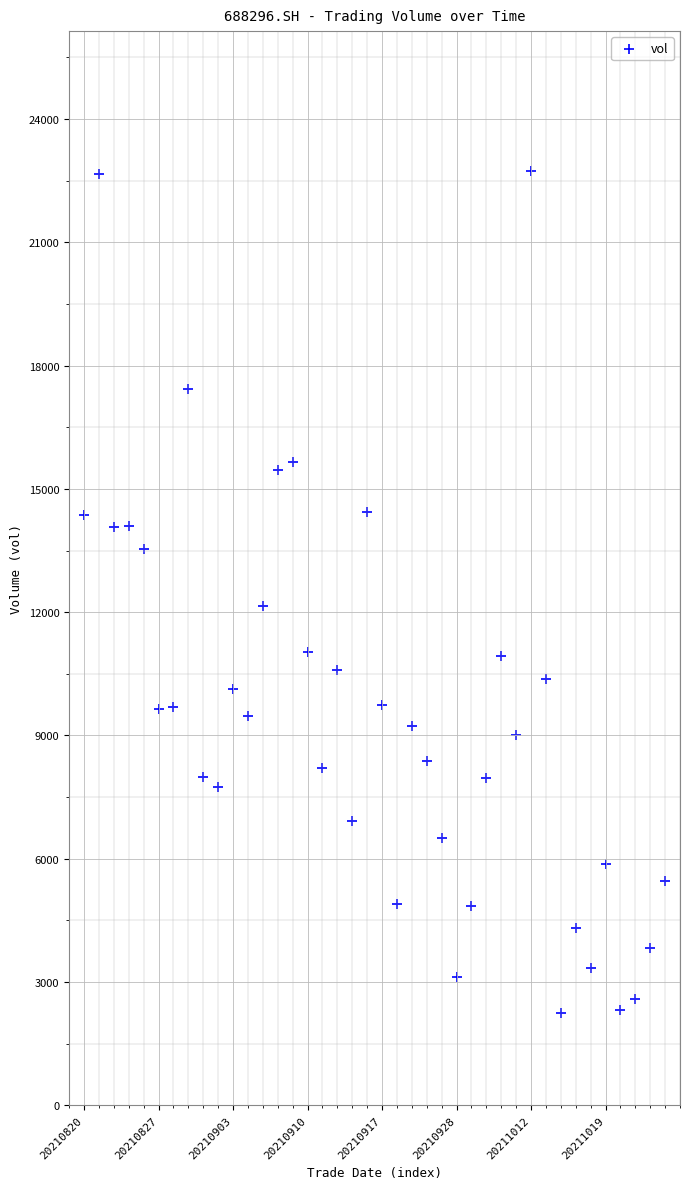

What is the range of Y values (max minus min)?

20465.2